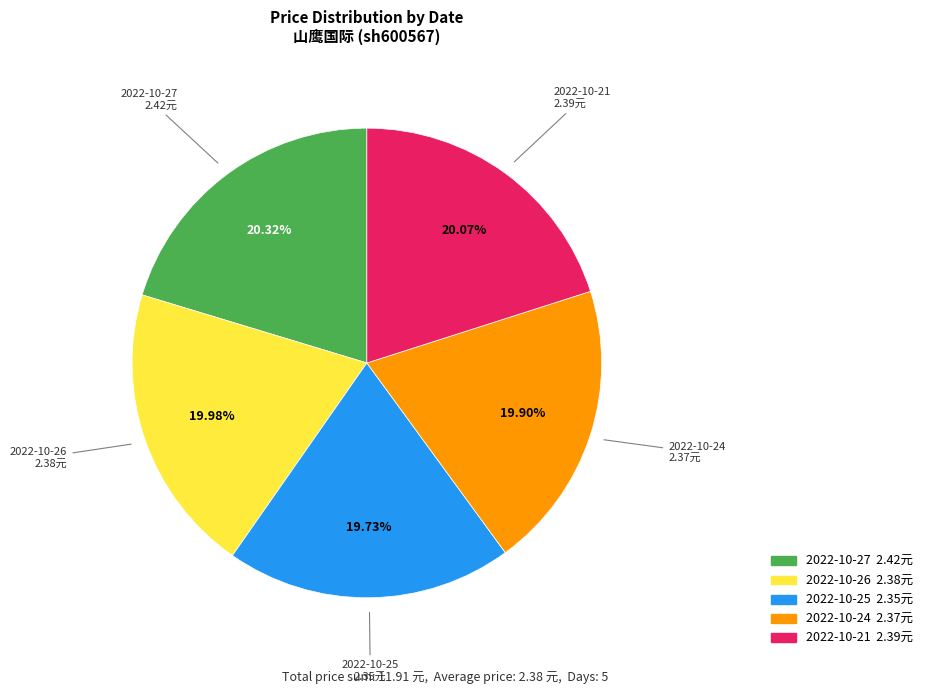

What percentage is NOT represented by 2022-10-21?

79.9%